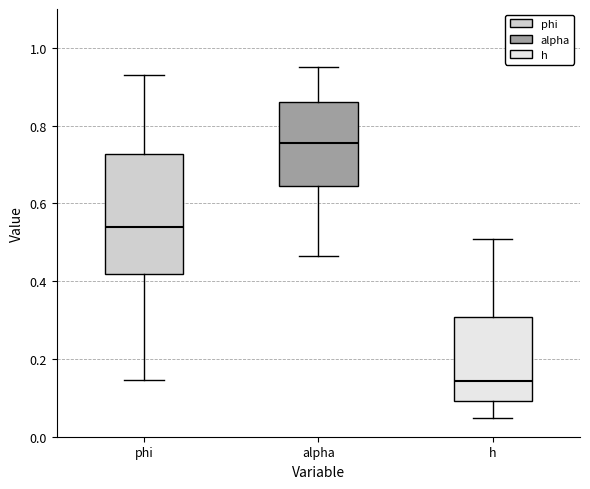

Which box's median line is the highest?

alpha